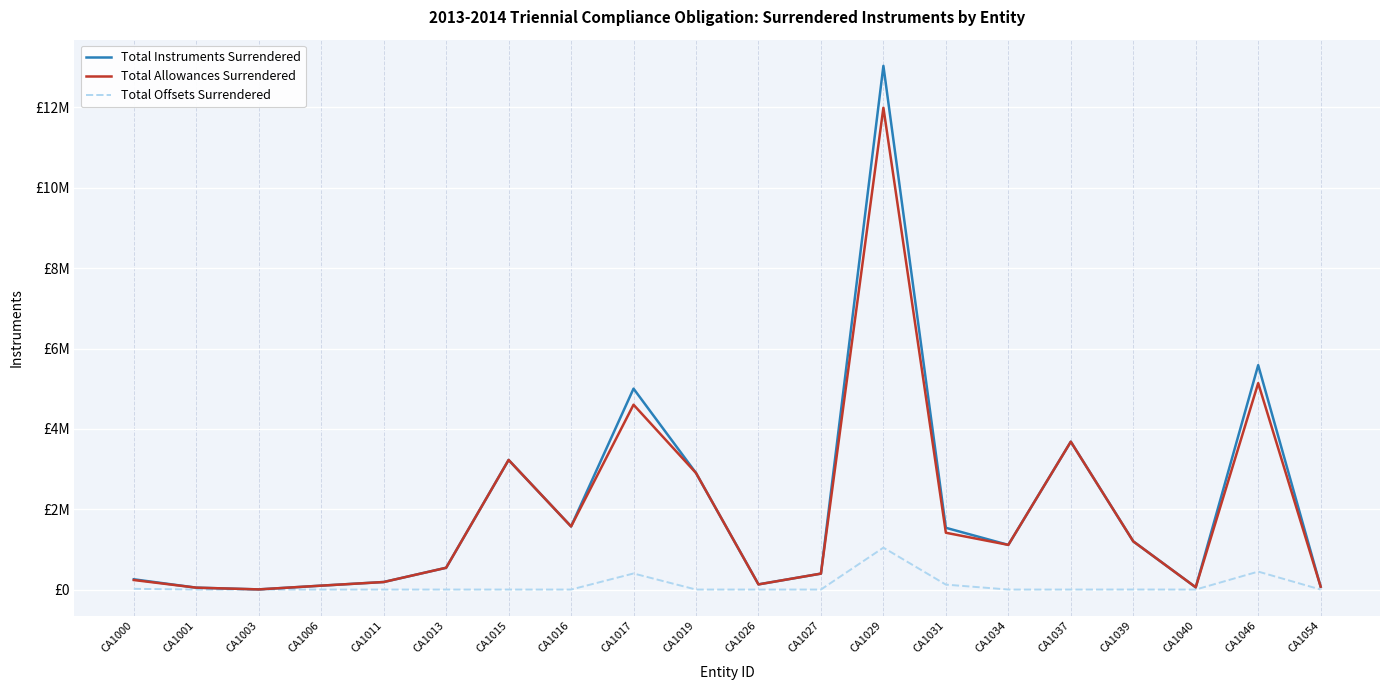

What are all the series names shown in the legend?

Total Instruments Surrendered, Total Allowances Surrendered, Total Offsets Surrendered